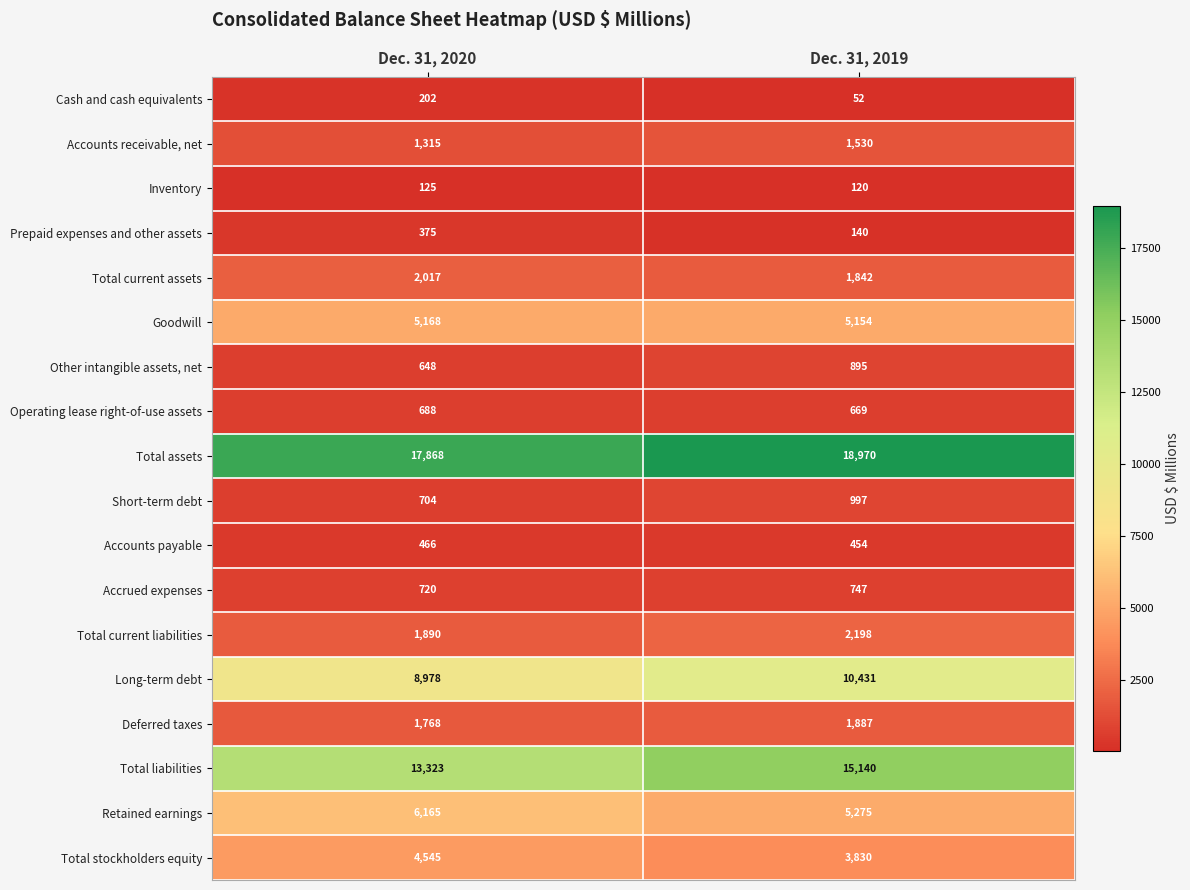

Between Dec. 31, 2020 and Dec. 31, 2019, which series saw the biggest shift?

Total liabilities